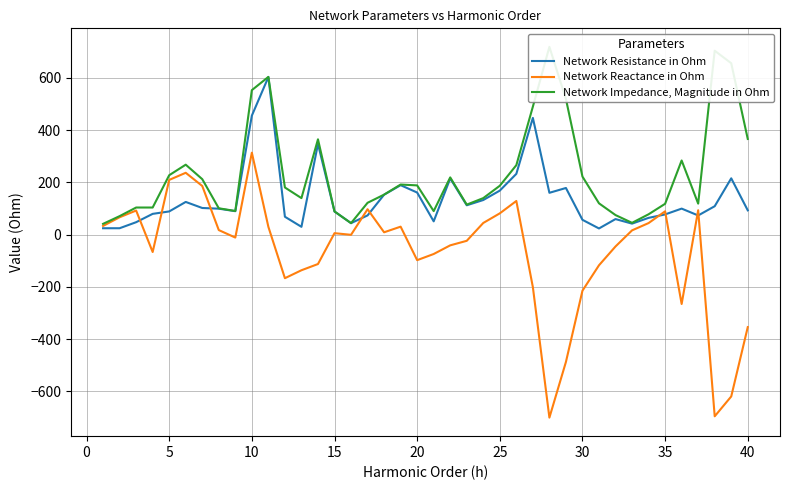

What is the difference between the second highest and minimum values in the Network Impedance, Magnitude in Ohm series?

662.3